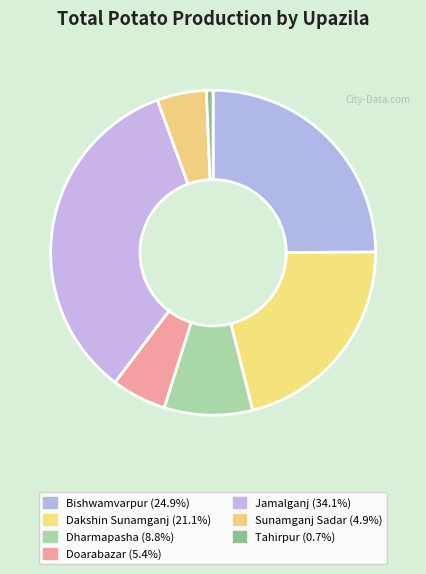

To the nearest percent, what percentage of the pie is Sunamganj Sadar?

5%